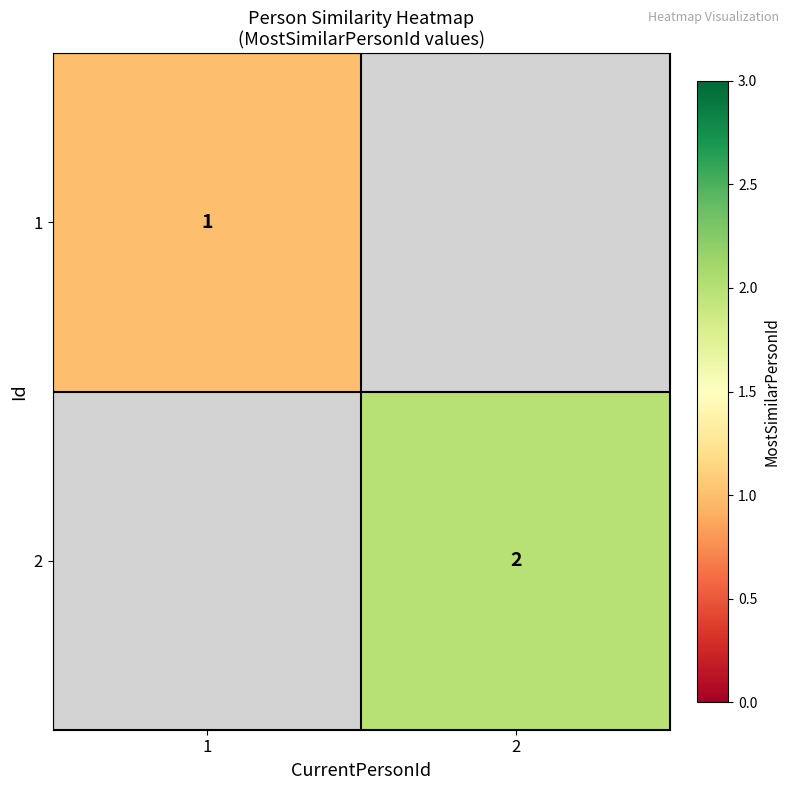

Is it true that 1 equals 2 at 1?

False